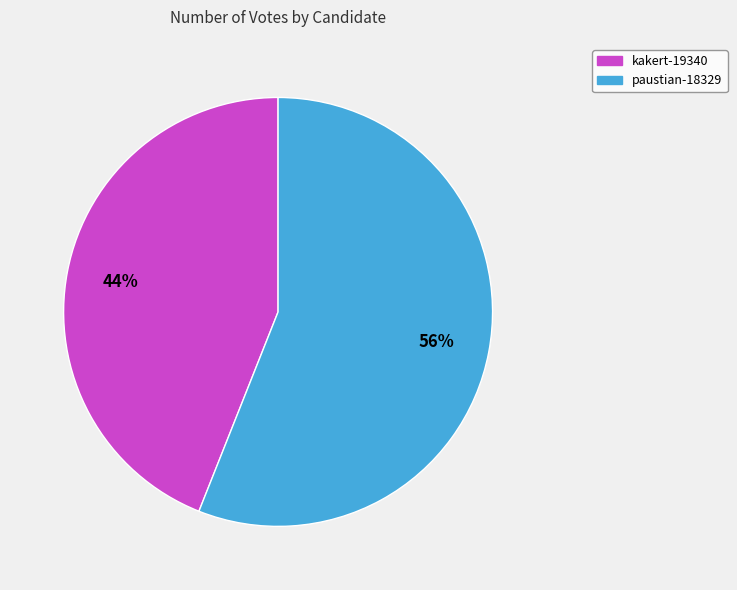

To the nearest percent, what is the difference between the largest and smallest slice percentages?

12%